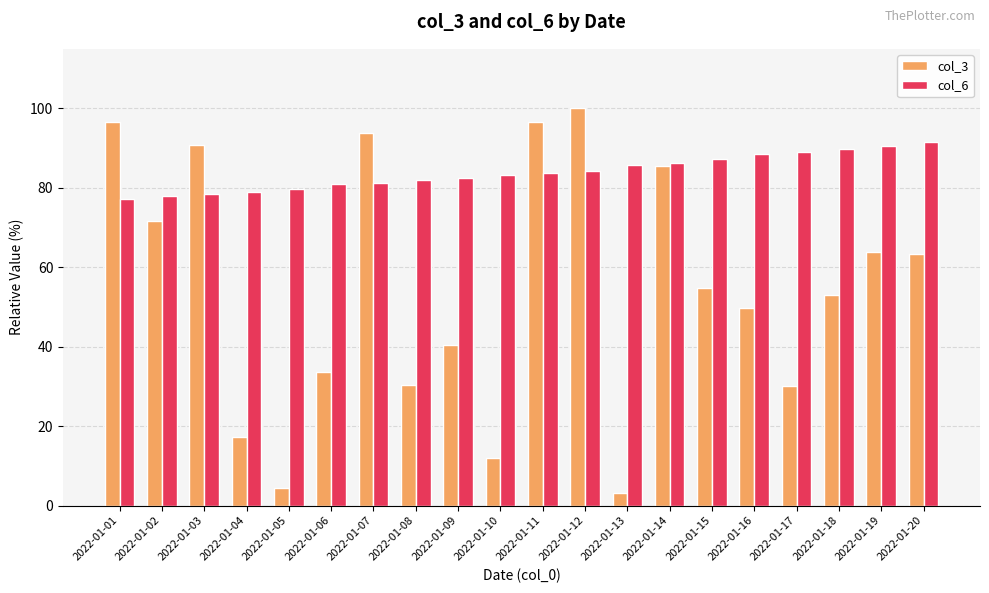

Which label corresponds to the largest value in the chart?

2022-01-12